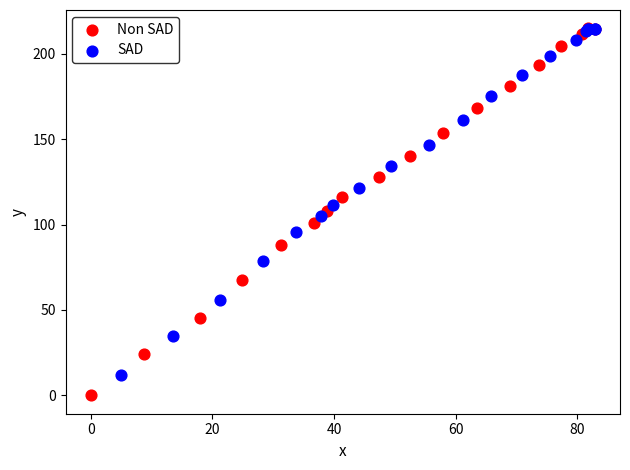

Which series has the widest spread of Y values?

Non SAD